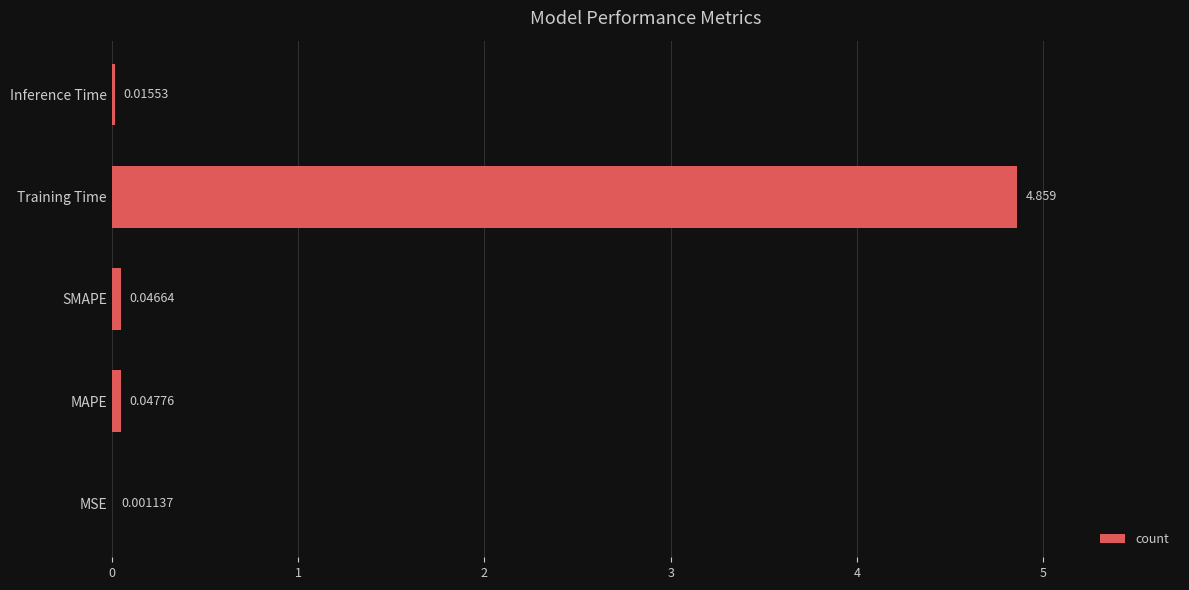

Which has a higher value, Inference Time or MSE?

Inference Time